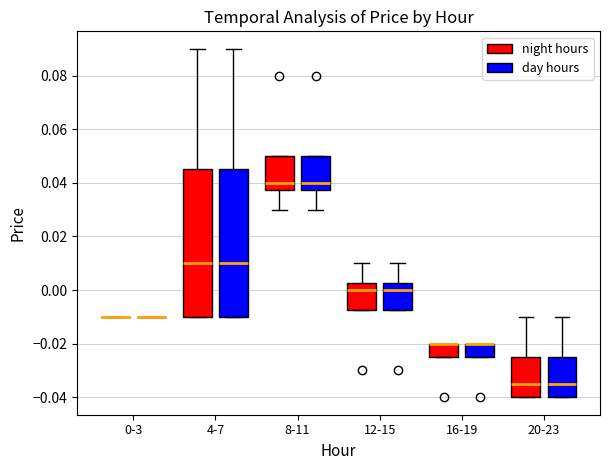

Reading left to right, transcribe this box plot: for each box, give where its median line is, the range the box spans, and where its two whiskers end, as read against the y-axis. The values are not printed on the chart, so give them approximately, as read against the axis.

0-3 (night hours): box collapsed to a line at -0.010, whiskers -0.010 to -0.010
0-3 (day hours): box collapsed to a line at -0.010, whiskers -0.010 to -0.010
4-7 (night hours): median 0.010, box -0.010 to 0.046, whiskers -0.010 to 0.090
4-7 (day hours): median 0.010, box -0.010 to 0.046, whiskers -0.010 to 0.090
8-11 (night hours): median 0.040, box 0.038 to 0.050, whiskers 0.030 to 0.050
8-11 (day hours): median 0.040, box 0.038 to 0.050, whiskers 0.030 to 0.050
12-15 (night hours): median 0.000, box -0.008 to 0.002, whiskers -0.008 to 0.010
12-15 (day hours): median 0.000, box -0.008 to 0.002, whiskers -0.008 to 0.010
16-19 (night hours): median -0.020 (drawn on the box's upper edge), box -0.024 to -0.020, whiskers -0.024 to -0.020
16-19 (day hours): median -0.020 (drawn on the box's upper edge), box -0.024 to -0.020, whiskers -0.024 to -0.020
20-23 (night hours): median -0.034, box -0.040 to -0.024, whiskers -0.040 to -0.010
20-23 (day hours): median -0.034, box -0.040 to -0.024, whiskers -0.040 to -0.010